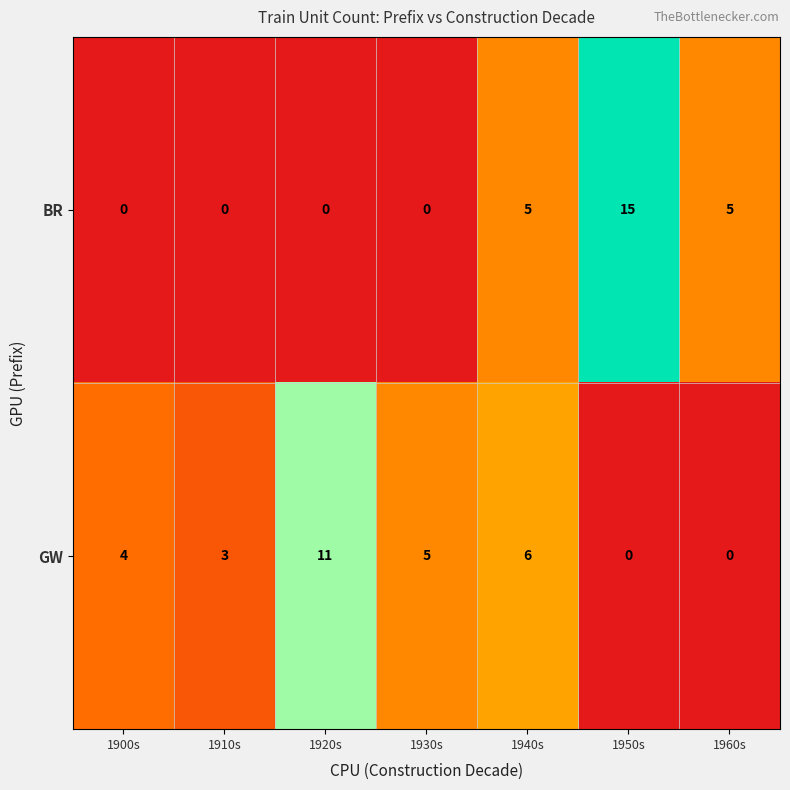

The value of GW at 1900s is 4. True or false?

True